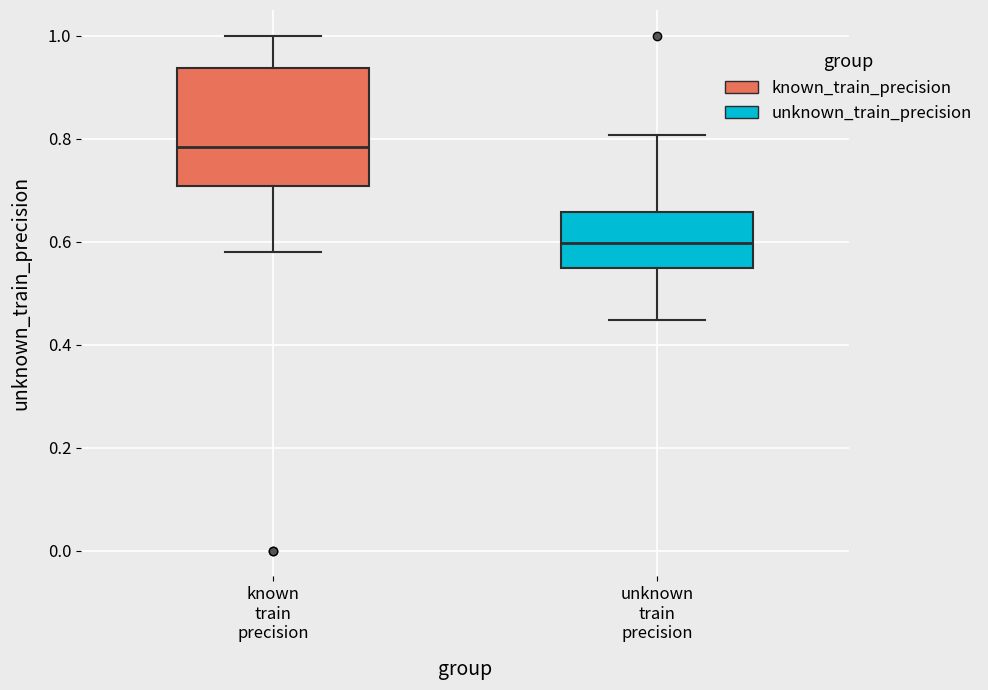

Where is the upper edge of the box for unknown train precision on the y-axis? The values are not printed on the chart, so give them approximately, as read against the axis.

0.66